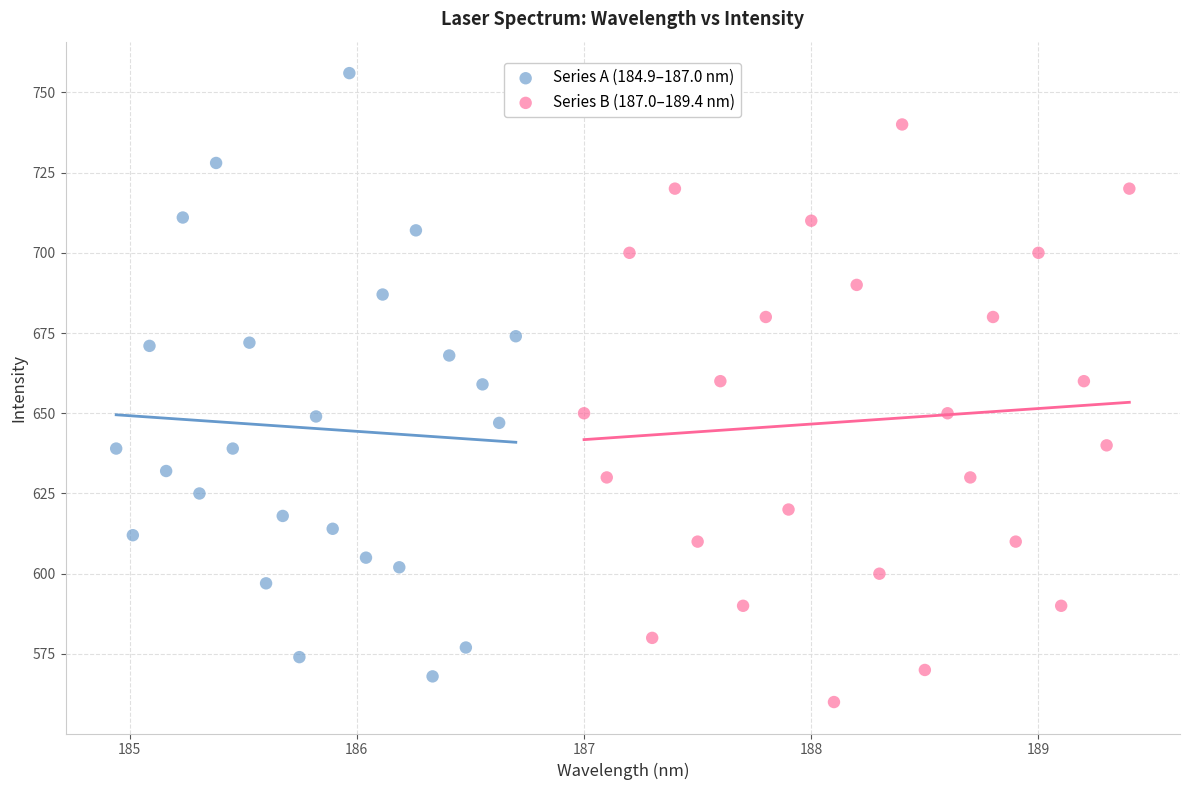

What are all the series names shown in the legend?

Series A (184.9–187.0 nm), Series B (187.0–189.4 nm)